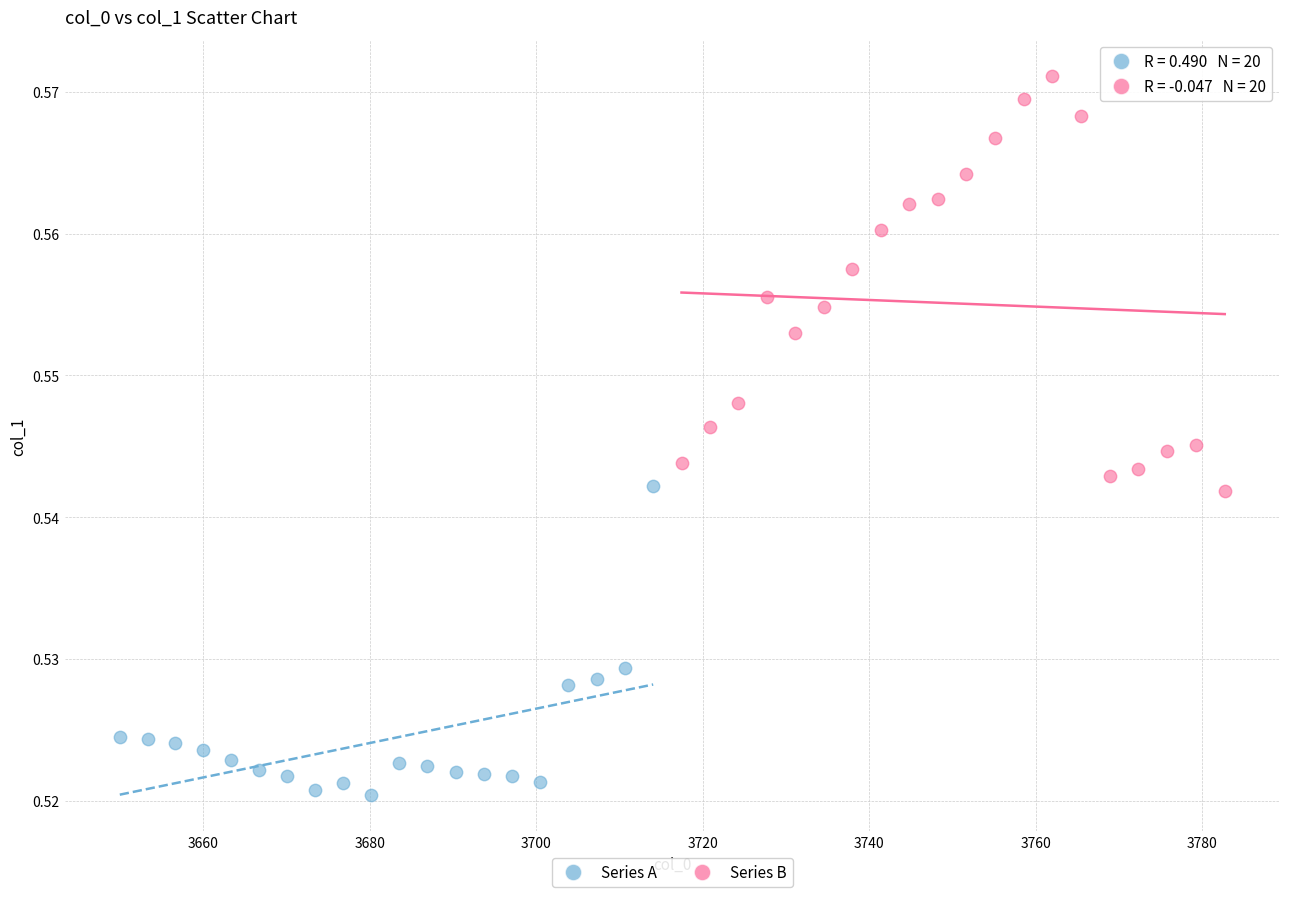

Which series has the largest Y range (max minus min)?

Series B